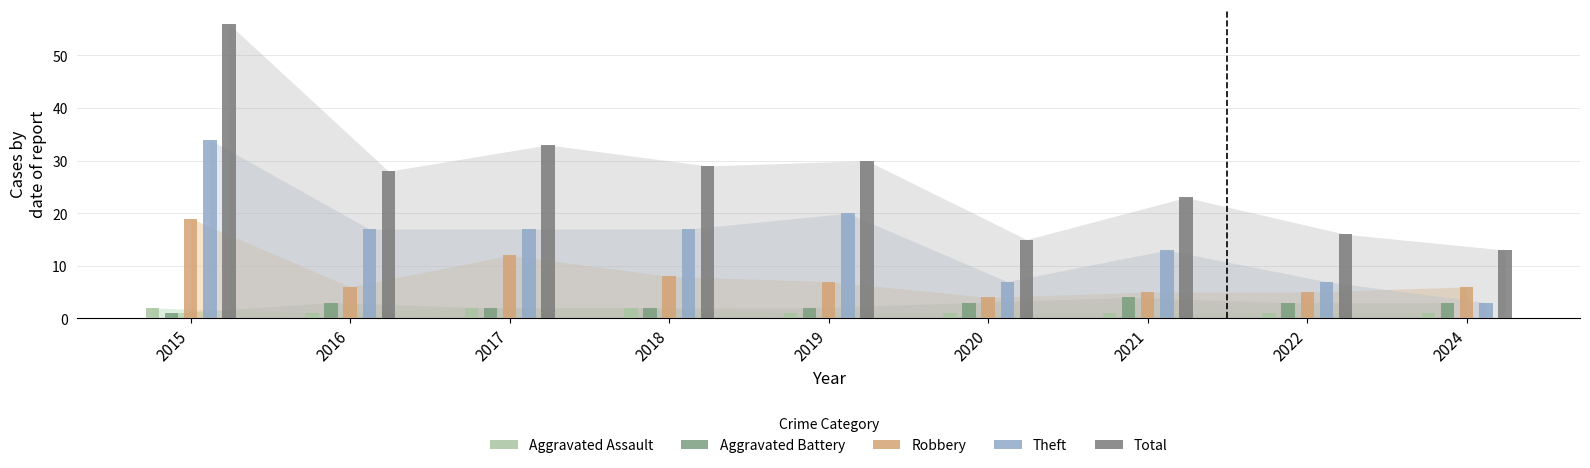

At which category is the sum across all series the highest?

2015